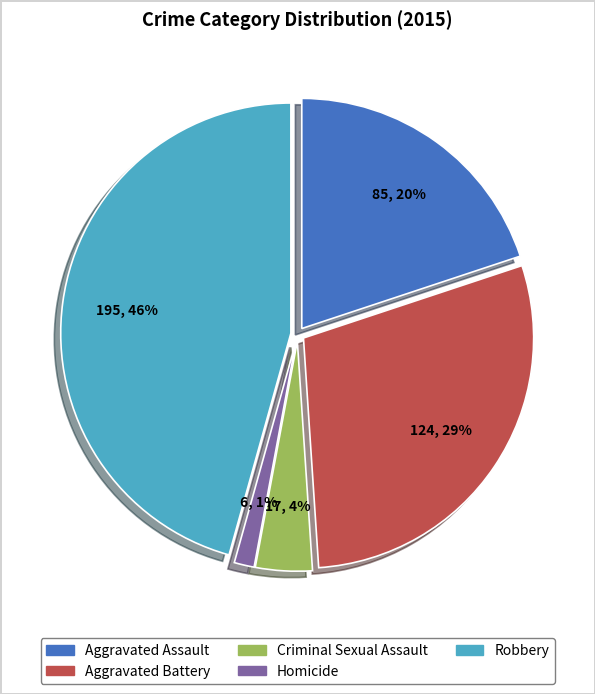

How many slices are in this pie chart?

5